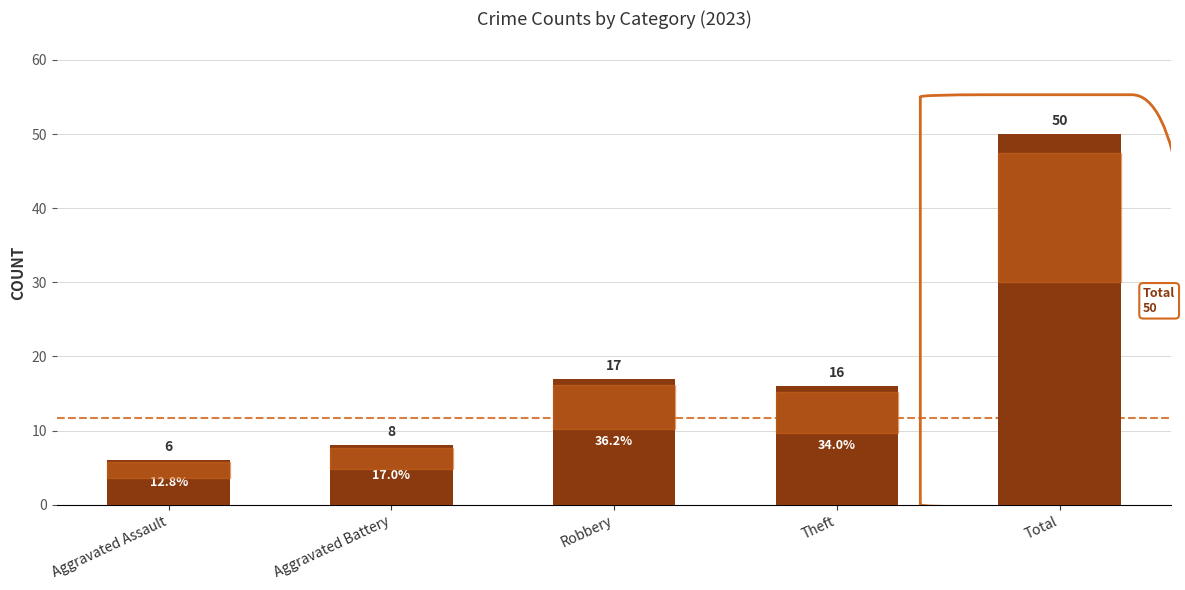

What is the label of the 5th bar from the left?

Total